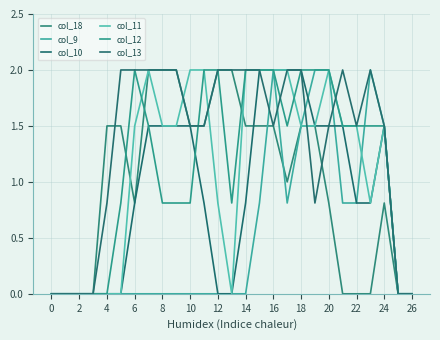

What is the difference between the maximum and second lowest values in the col_11 series?

2.0